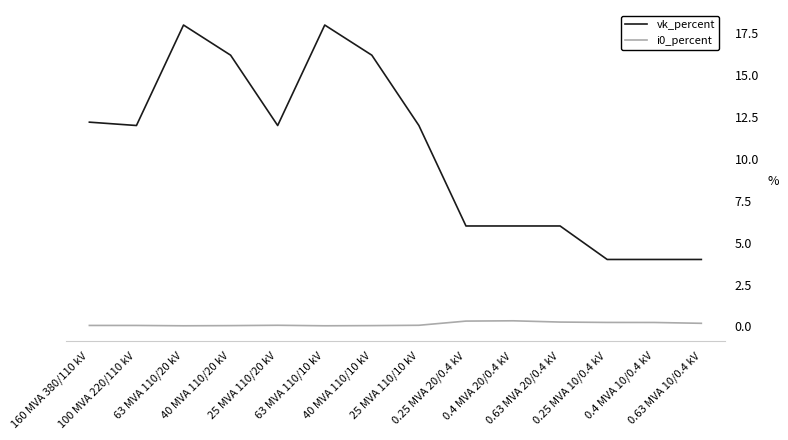

What is the sum of the vk_percent values at 63 MVA 110/20 kV and 0.63 MVA 20/0.4 kV?

24.0